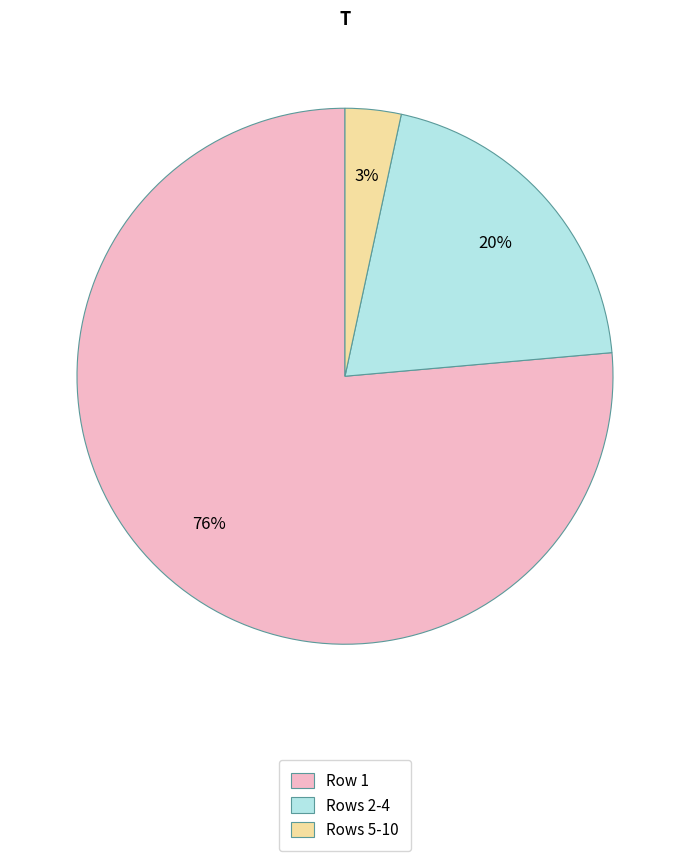

How many segments does this pie chart have?

3